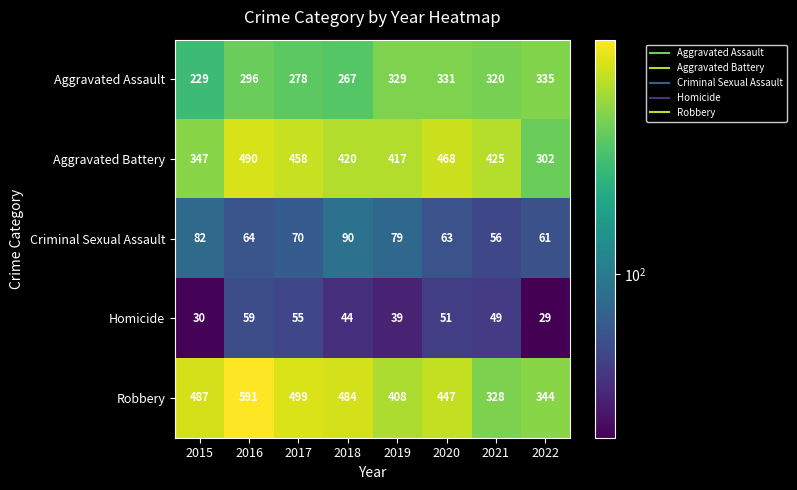

Where is Criminal Sexual Assault nearest to the value 73?

2017